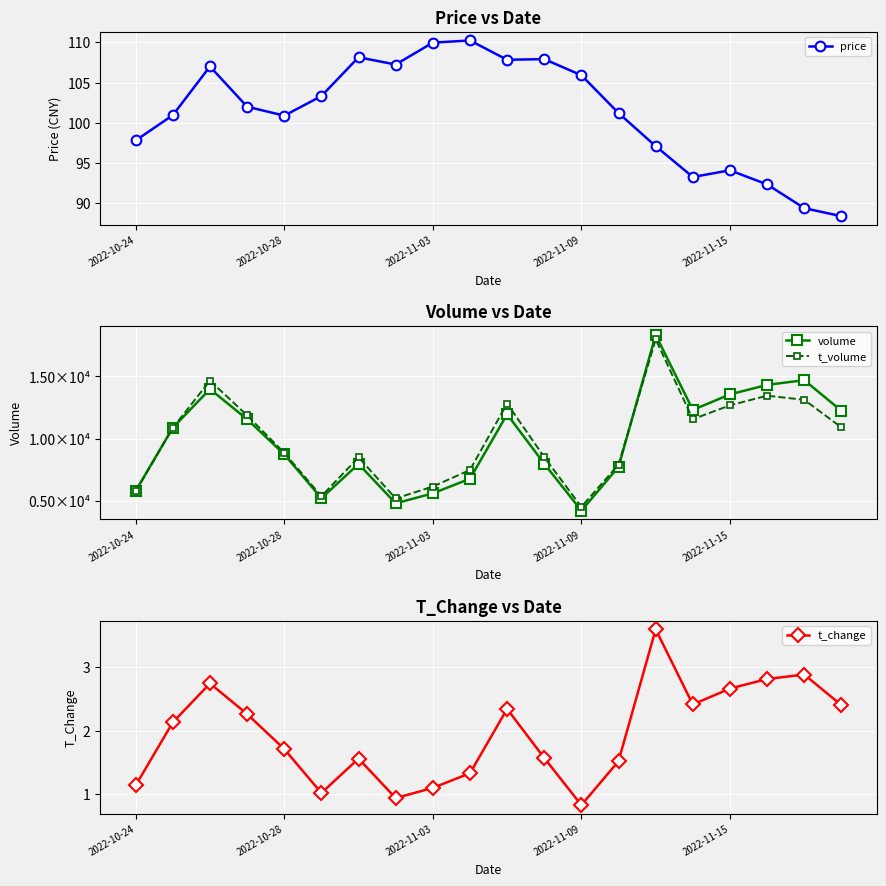

What position from the right is 11?

9